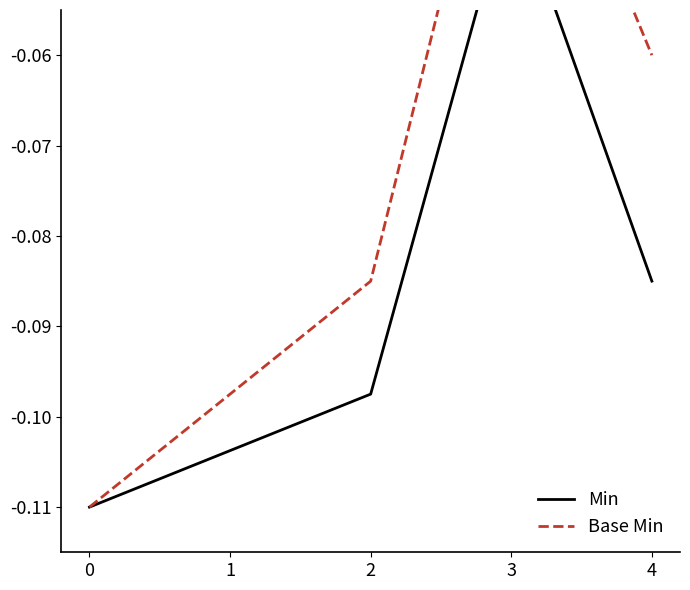

True or false: Min and Base Min cross at least once.

False